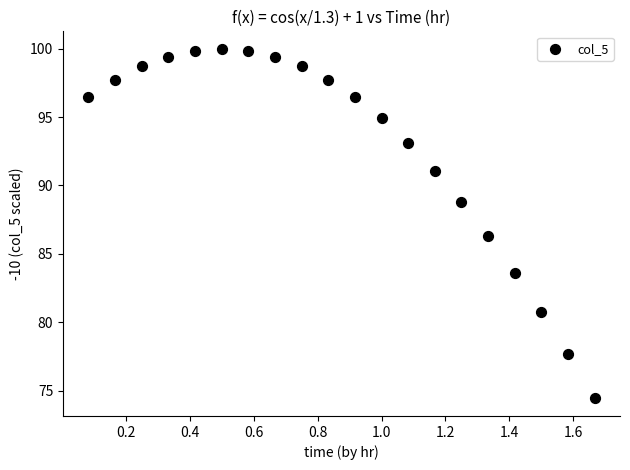

What Y value in the scatter plot is closest to 87?

86.3